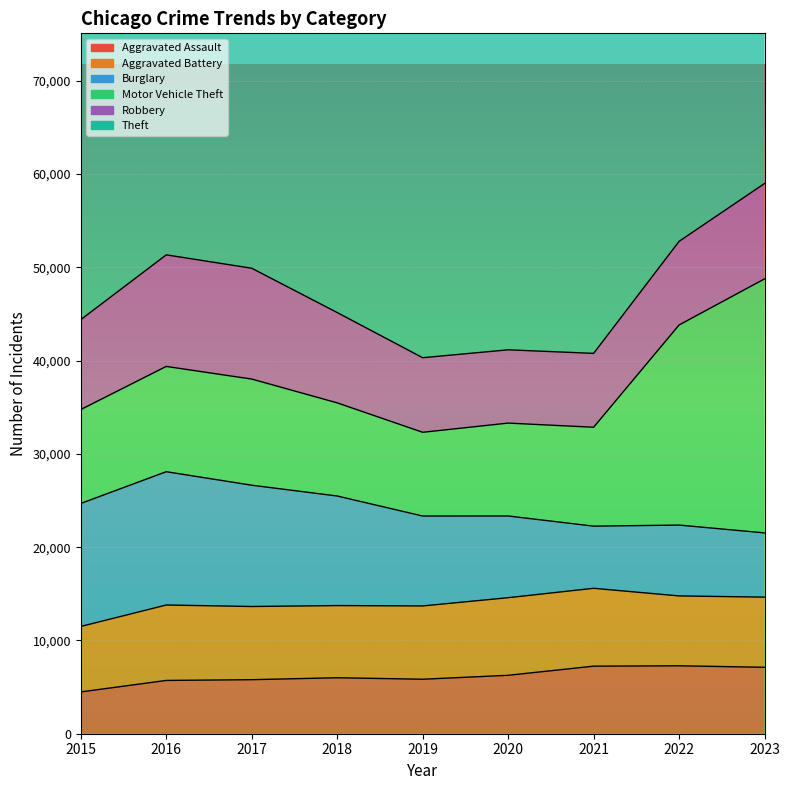

At which category does the chart reach its minimum across all series?

2015